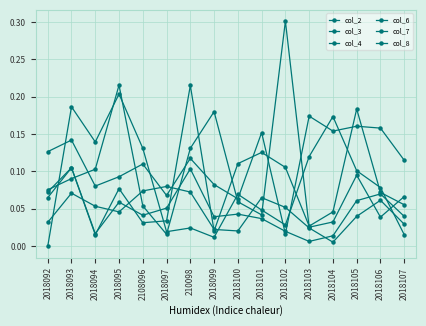

What is the label of the 10th point from the right?

210098